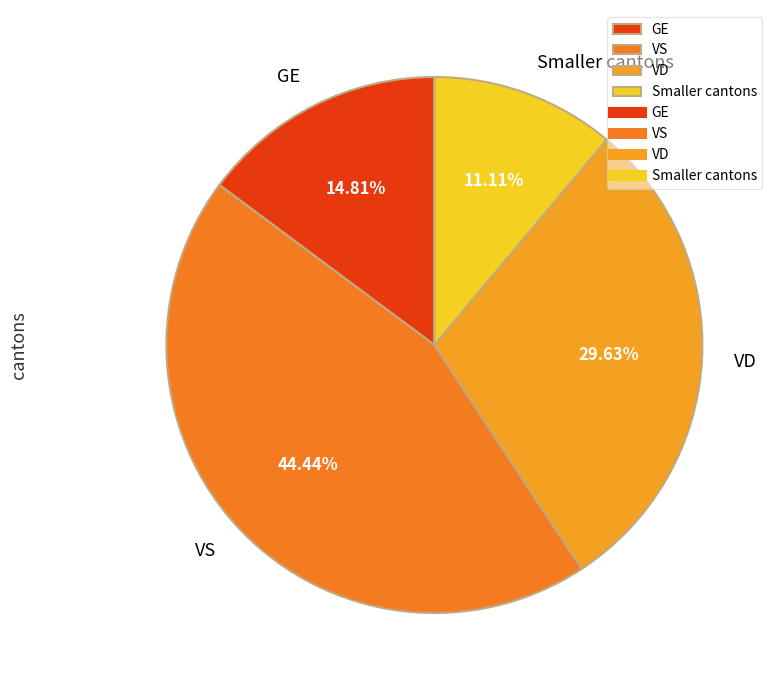

What is the ratio of the value at VS to the value at GE?

3.0